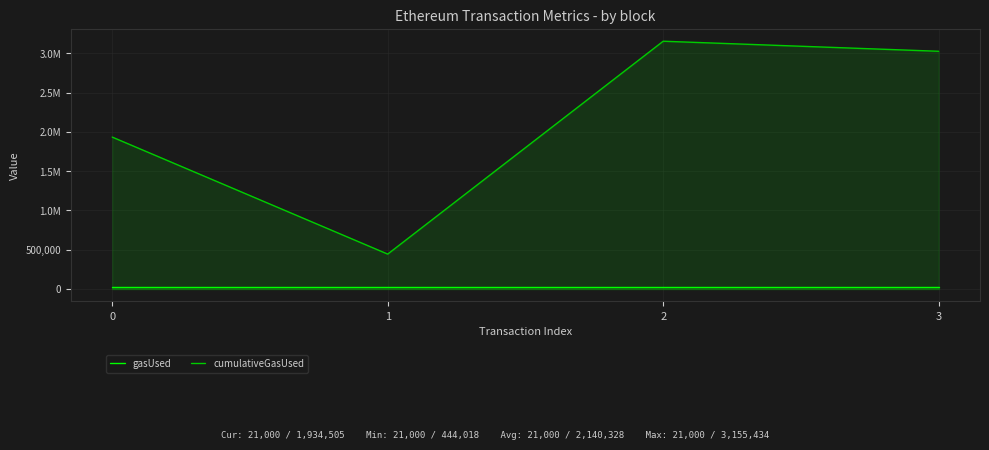

Which series changed the most between 0 and 3?

cumulativeGasUsed